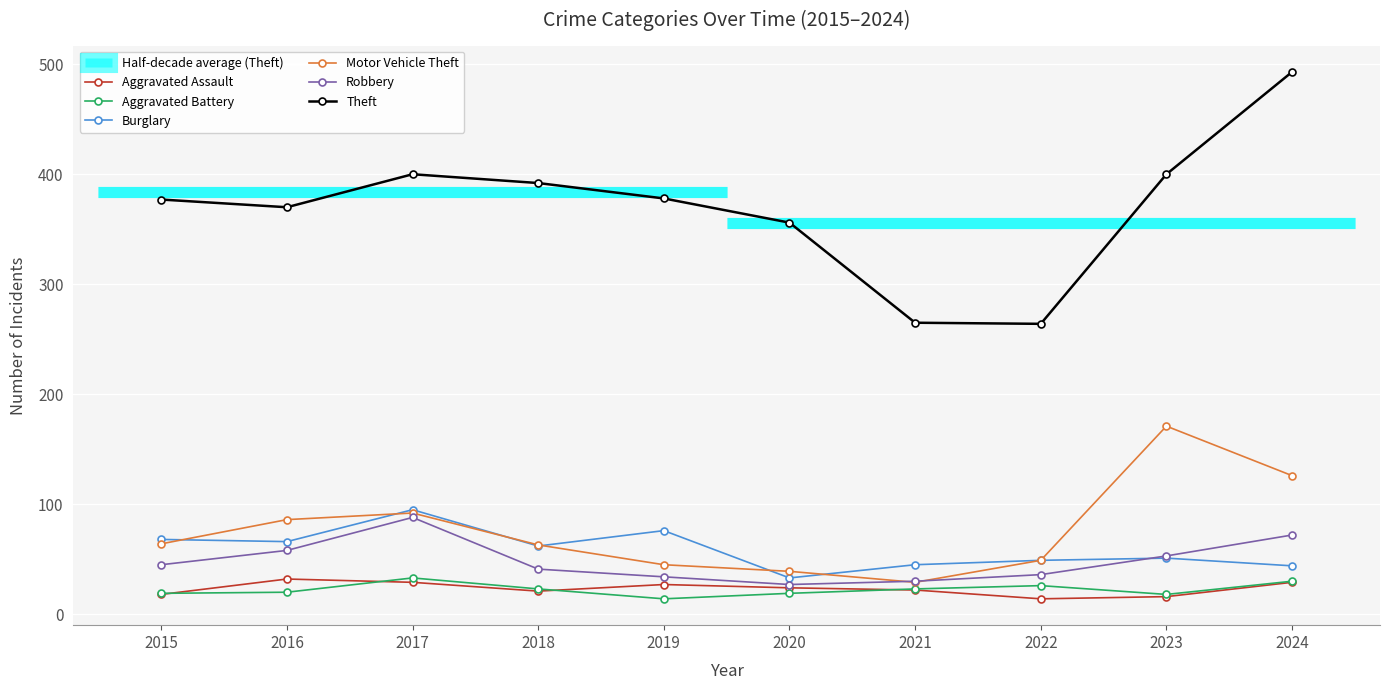

List the labels in order of Theft value, smallest first.

2022, 2021, 2020, 2016, 2015, 2019, 2018, 2017, 2023, 2024